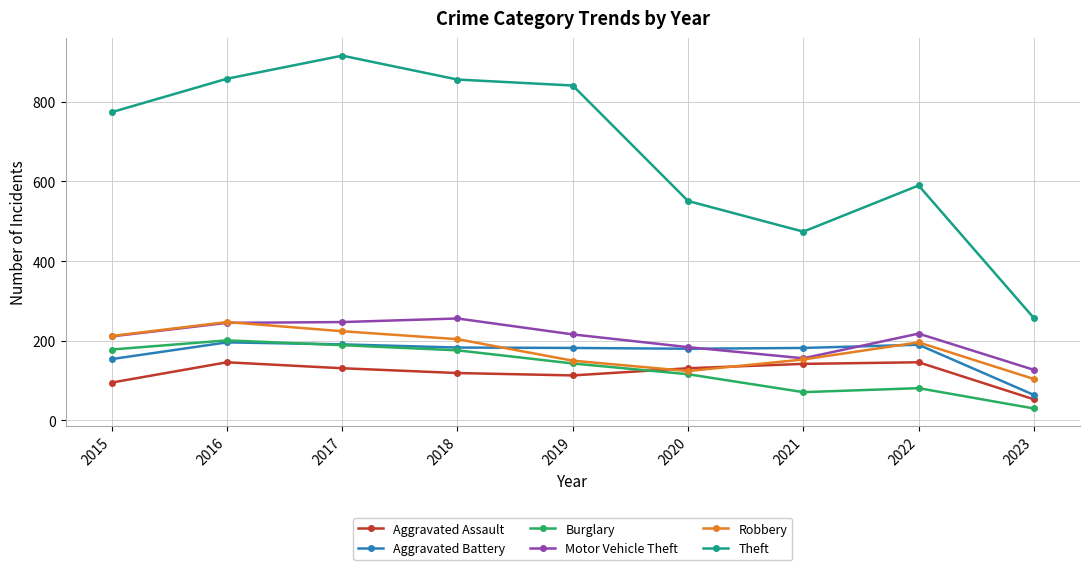

Does the chart display data point markers on the line(s)?

Yes